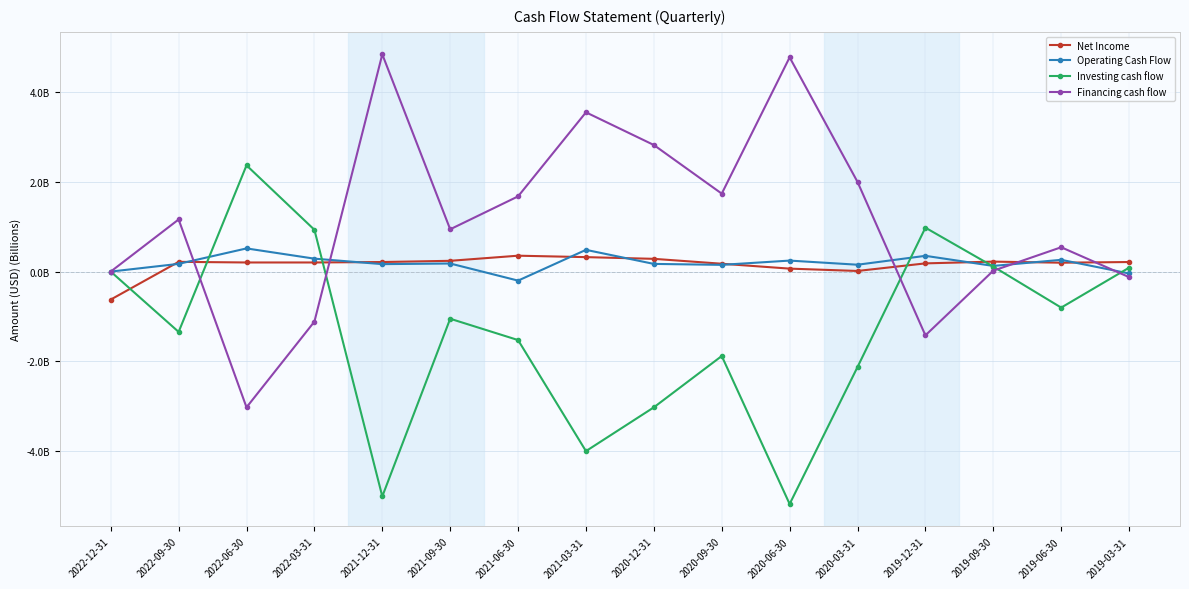

What is the label of the 12th point from the left?

2020-03-31